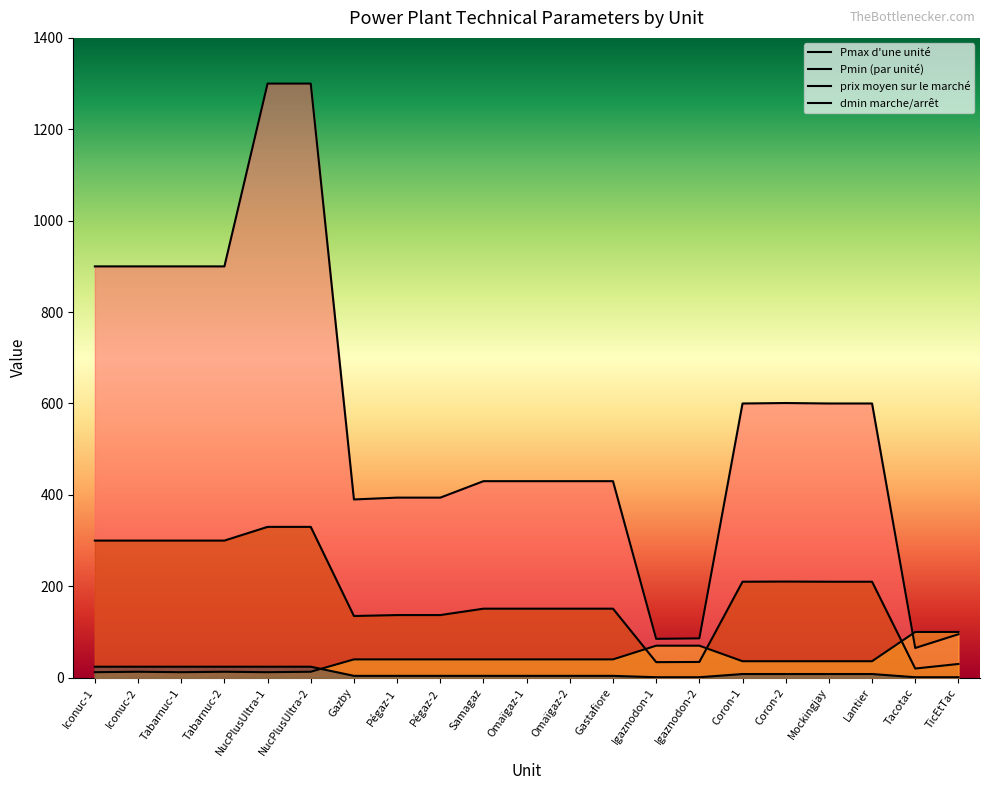

True or false: Pmax d'une unité and dmin marche/arrêt cross at least once.

False